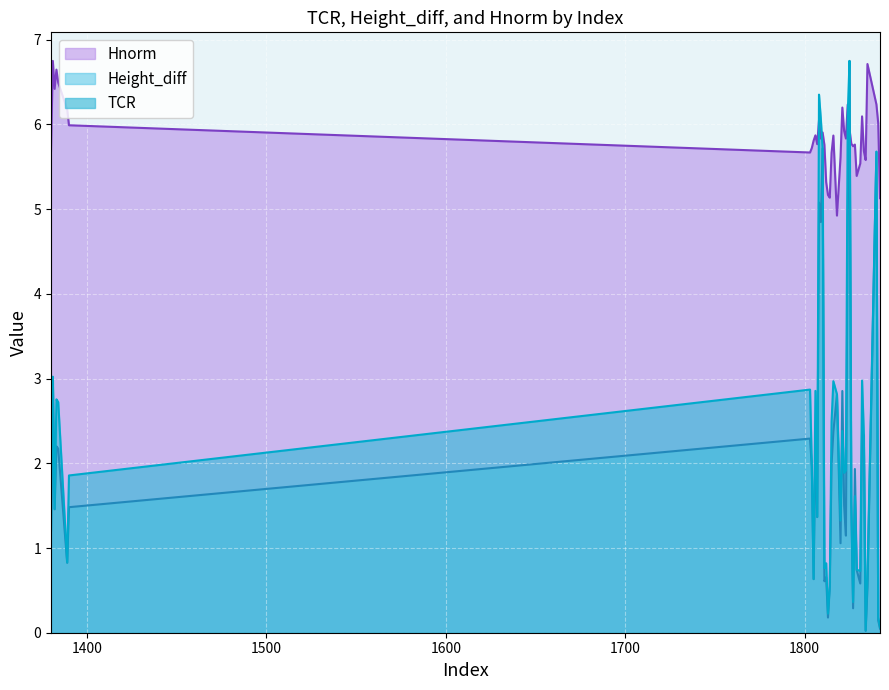

How many interior local valleys does the TCR series have?

11